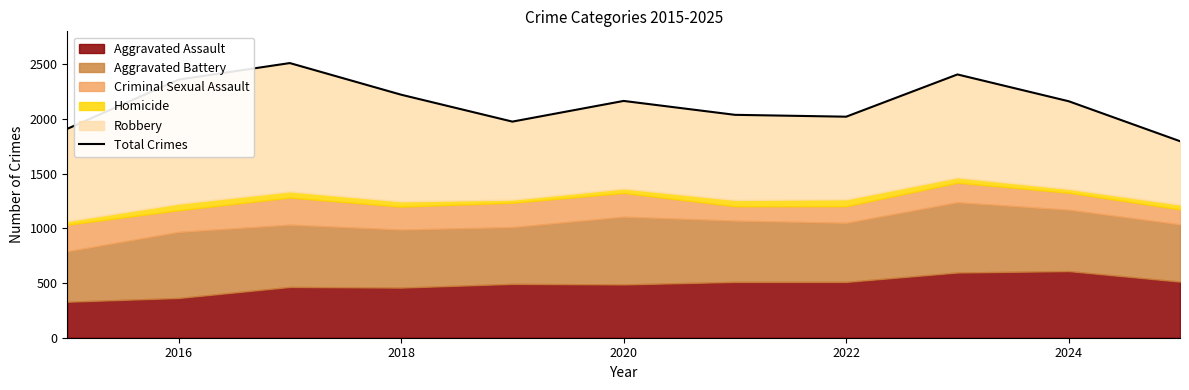

What is the smallest value displayed?

1796